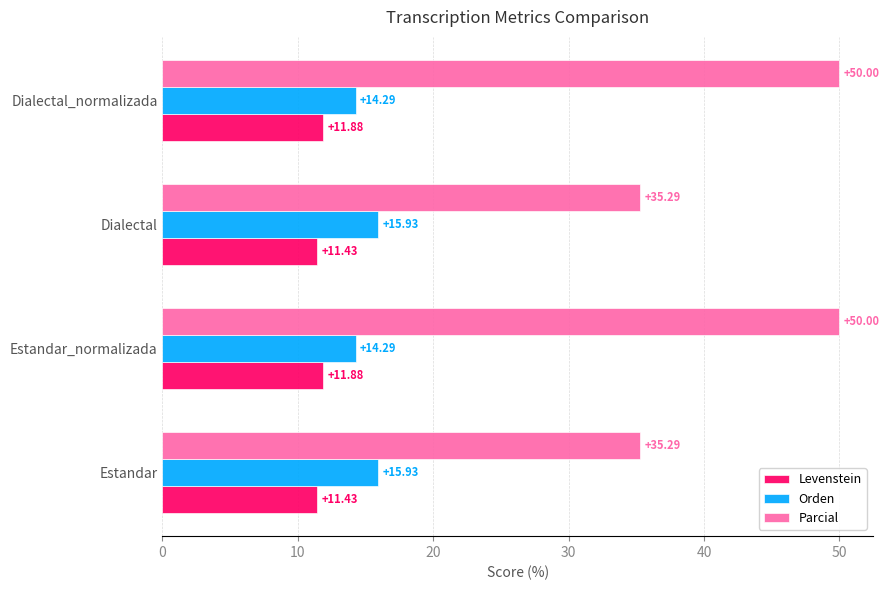

What is the difference between the maximum and second lowest values in the Orden series?

1.6